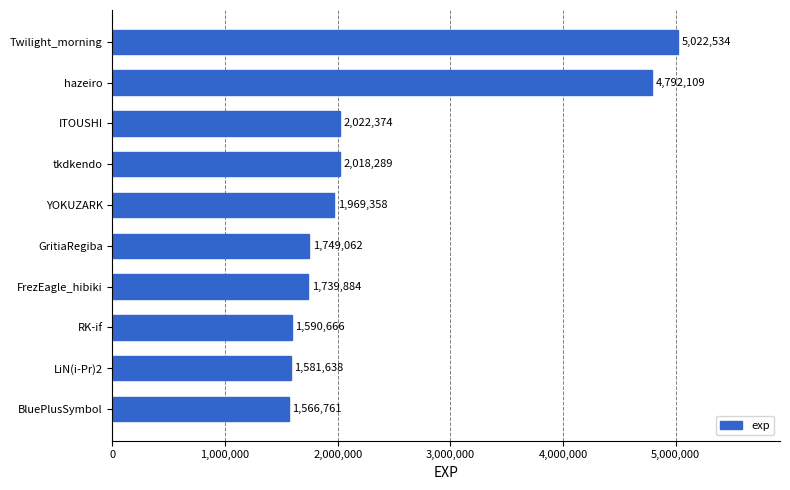

The value at YOKUZARK is 428784. True or false?

False